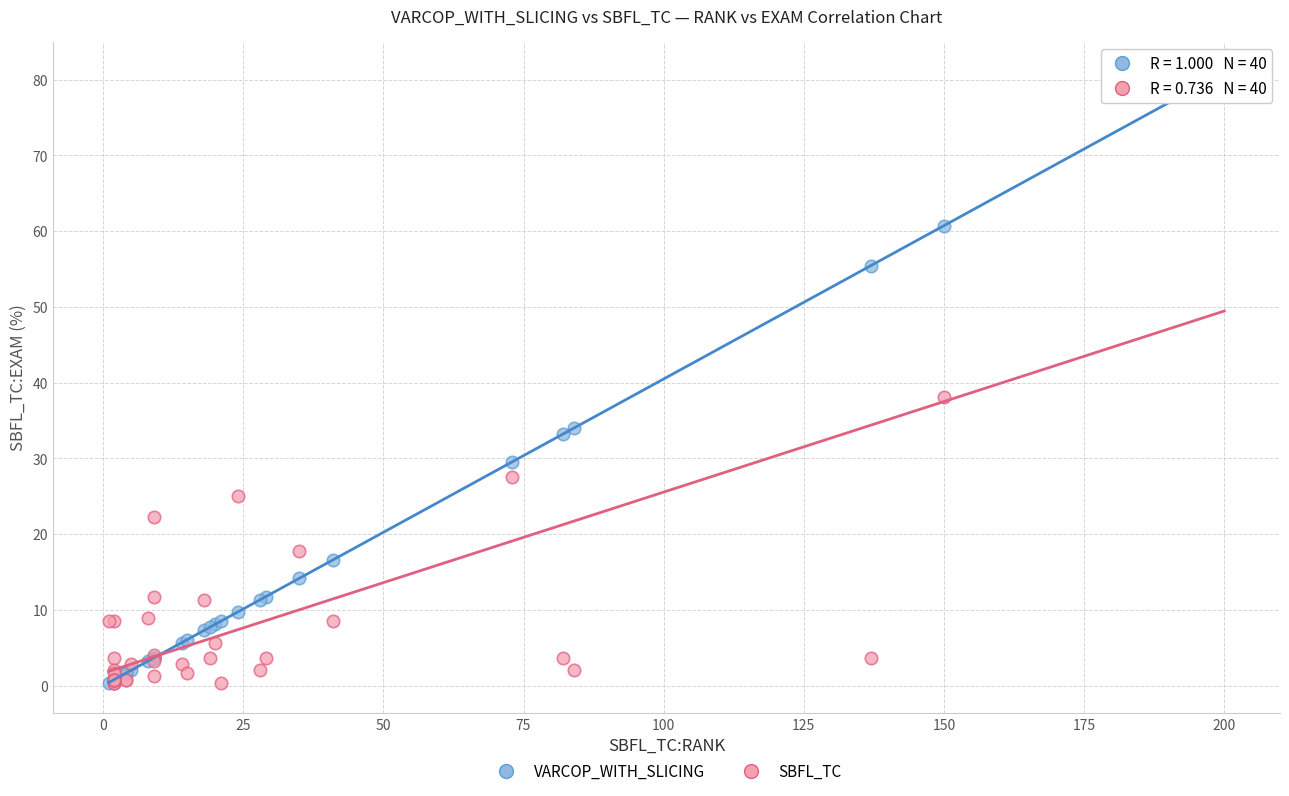

What are all the series names shown in the legend?

VARCOP_WITH_SLICING, SBFL_TC